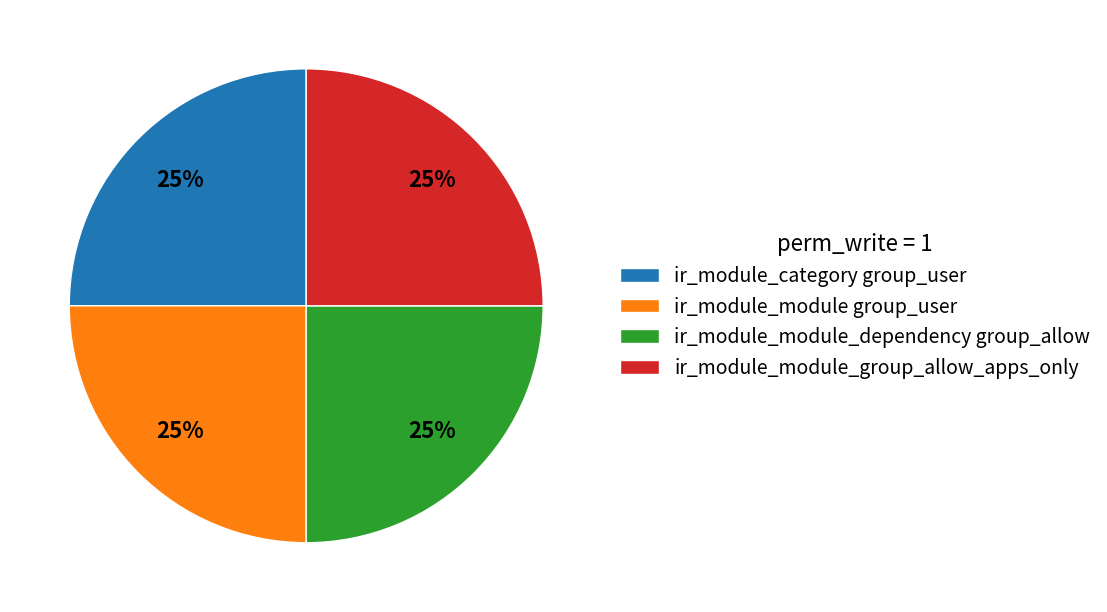

To the nearest percent, what percentage of the pie is ir_module_module_group_allow_apps_only?

25%